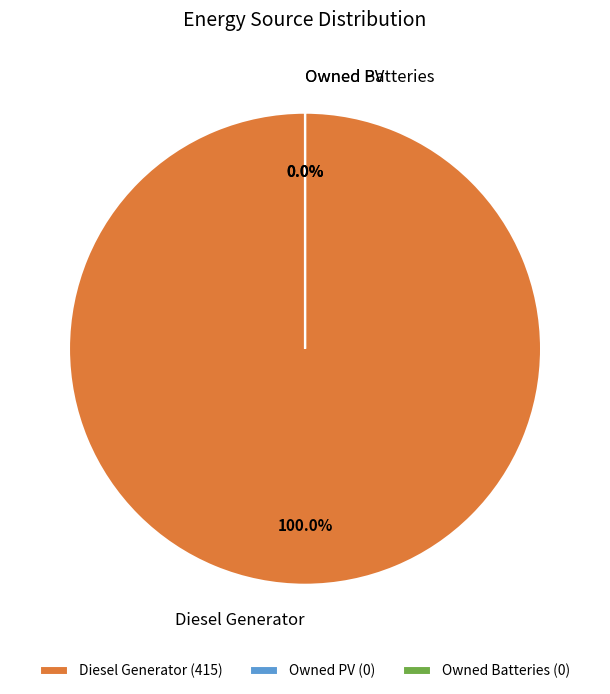

What percentage is the Diesel Generator slice, to the nearest percent?

100%